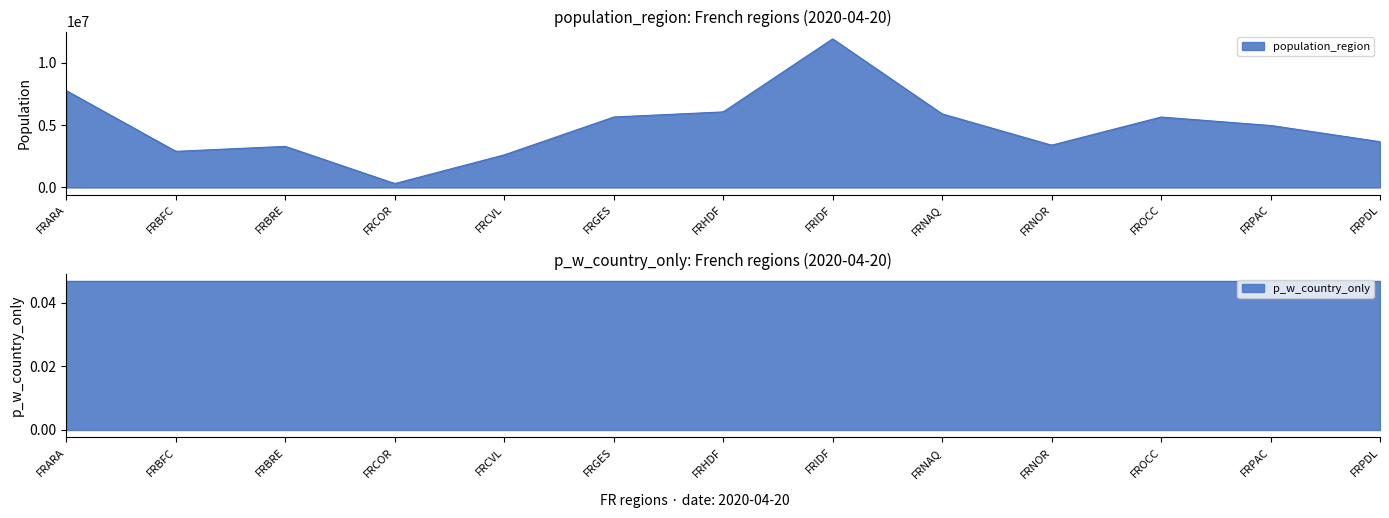

What is the label of the 8th point from the left?

FRIDF